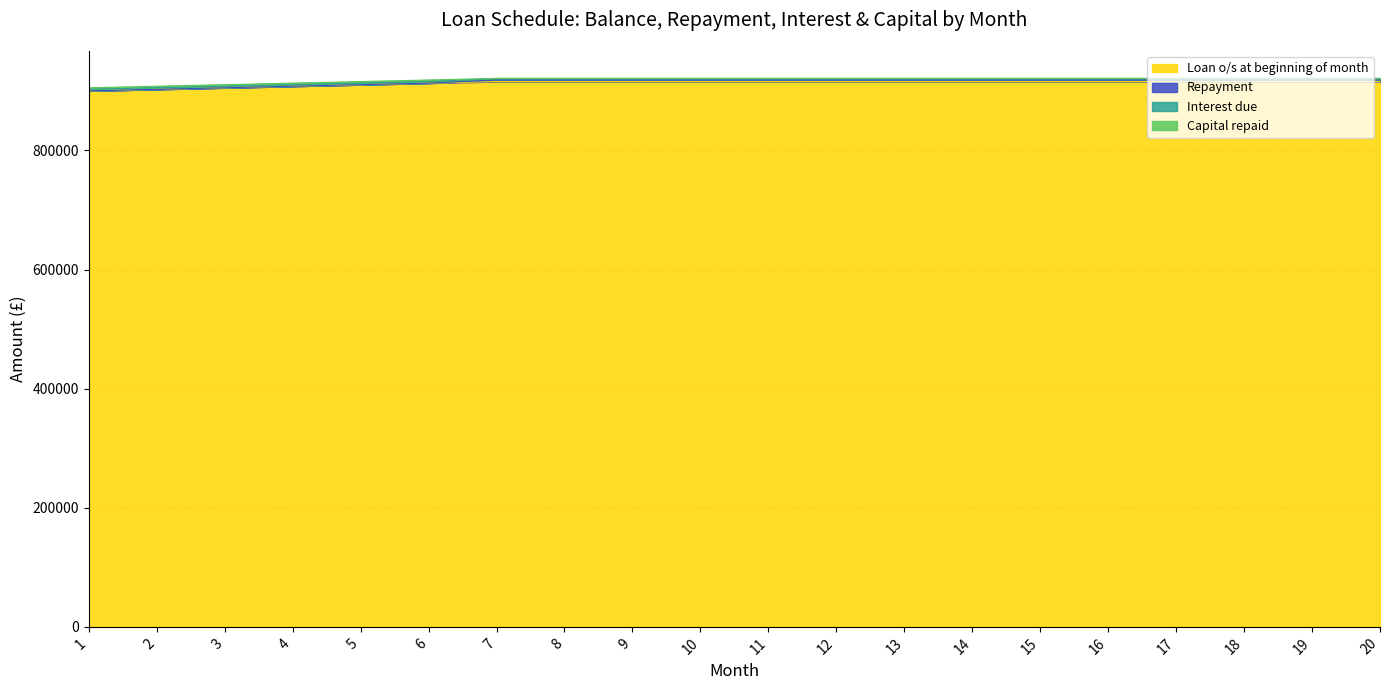

The value of Loan o/s at beginning of month at 11 is 915614.5. True or false?

True